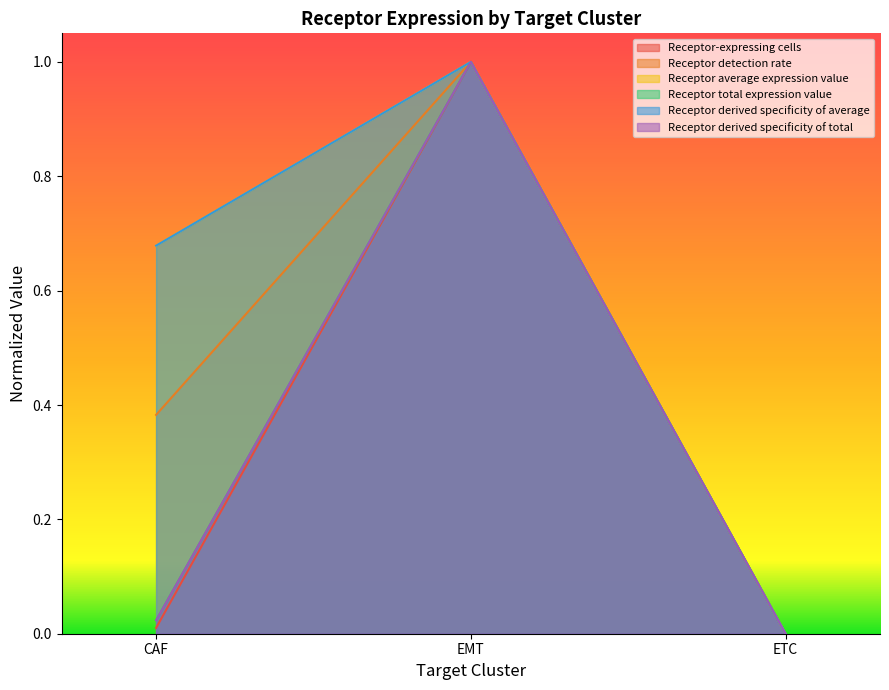

Is the value of Receptor detection rate at CAF greater than the value of Receptor derived specificity of total at ETC?

Yes